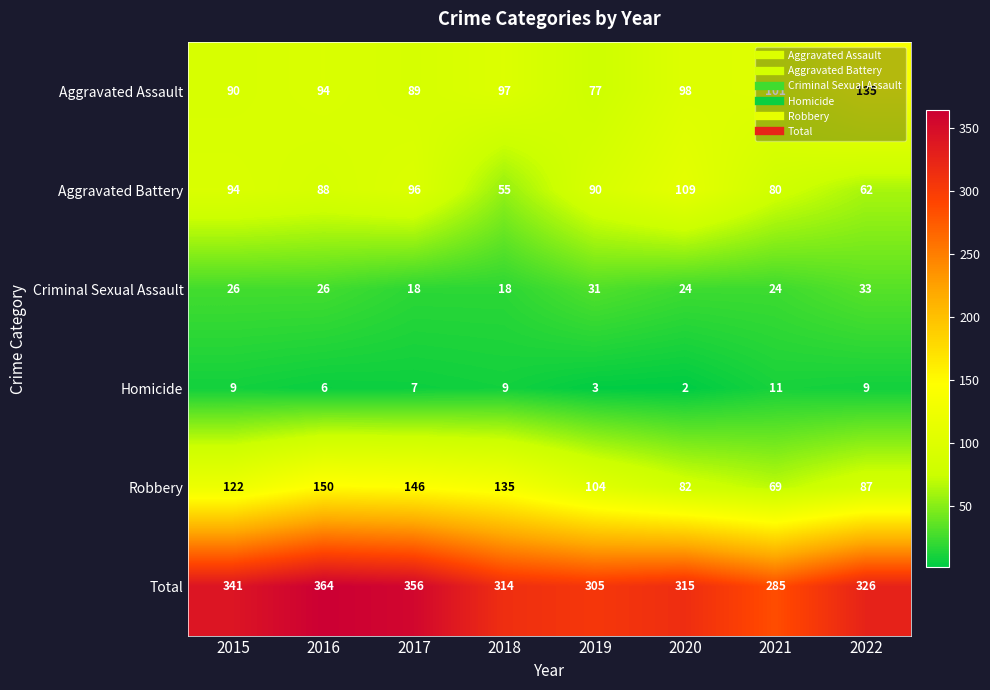

At which category is the sum across all series the highest?

2016